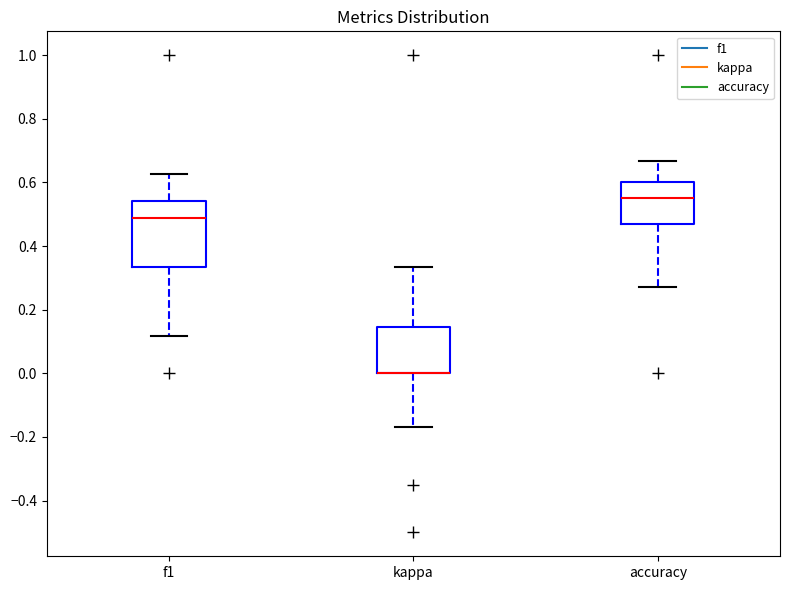

Reading left to right, read every box against the y-axis: the position of its median line, the range the box covers, and the ends of its whiskers. The values are not printed on the chart, so give them approximately, as read against the axis.

f1: median 0.48, box 0.34 to 0.54, whiskers 0.12 to 0.62
kappa: median 0.00 (drawn on the box's lower edge), box 0.00 to 0.14, whiskers -0.18 to 0.34
accuracy: median 0.56, box 0.46 to 0.60, whiskers 0.28 to 0.66